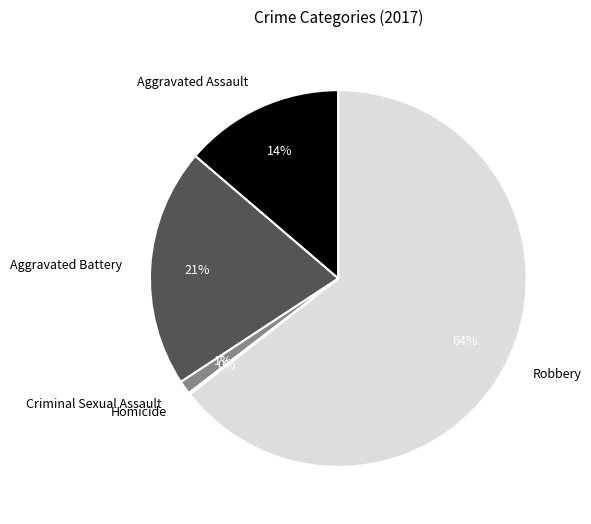

To the nearest percent, what percentage of the pie is Aggravated Battery?

21%